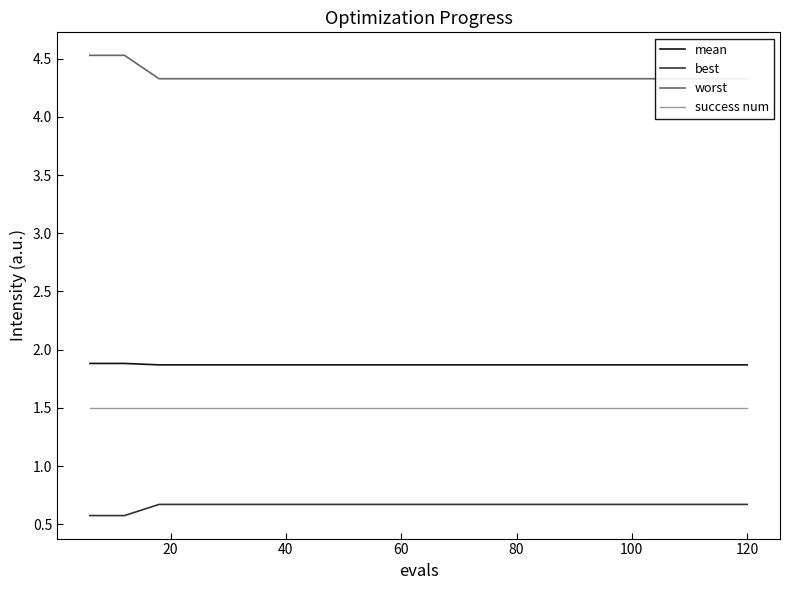

What is the minimum value for mean?

1.9